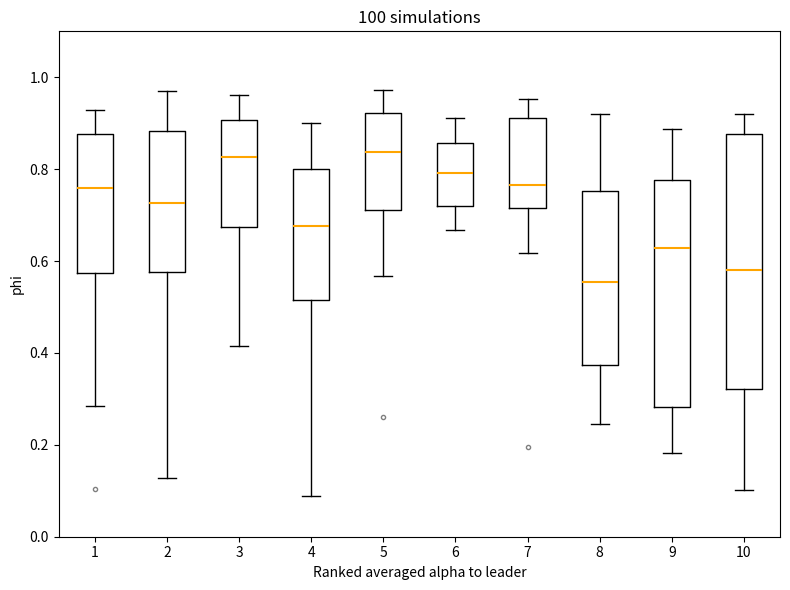

Where is the upper edge of the box at x = 4 on the y-axis? The values are not printed on the chart, so give them approximately, as read against the axis.

0.80